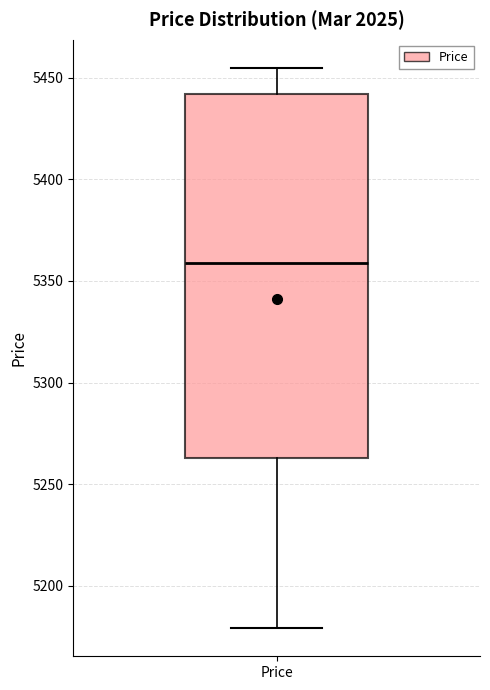

Read this box plot against the y-axis: the position of the median line, the range covered by the box, and the ends of both whiskers. The values are not printed on the chart, so give them approximately, as read against the axis.

median 5360, box 5265 to 5440, whiskers 5180 to 5455